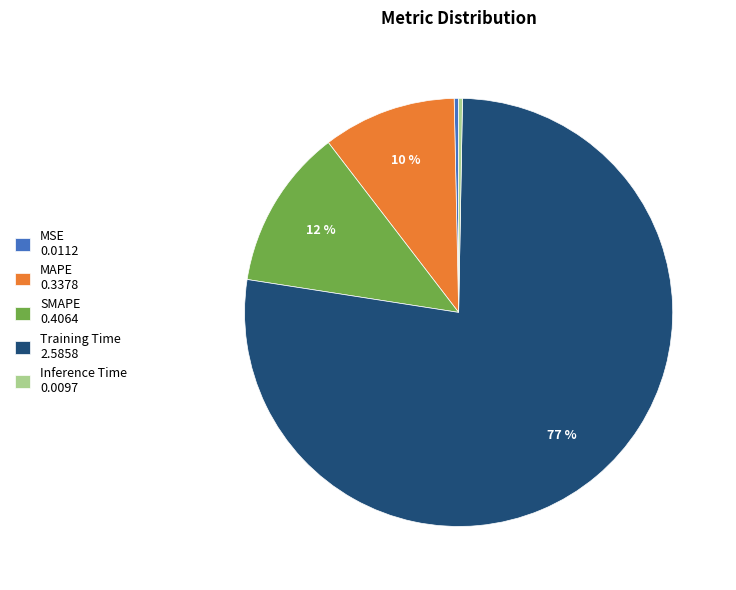

Is it true that MAPE is 10% of the pie?

True